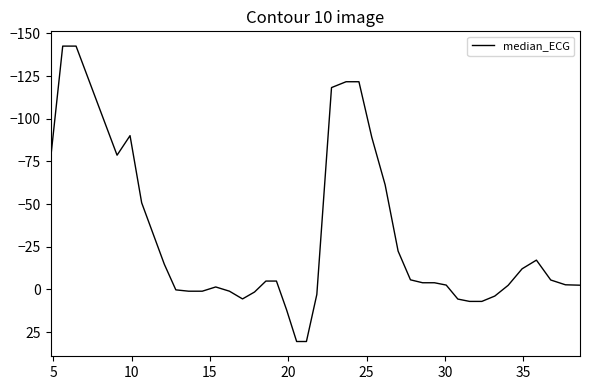

What is the minimum value shown in the chart?

-142.6